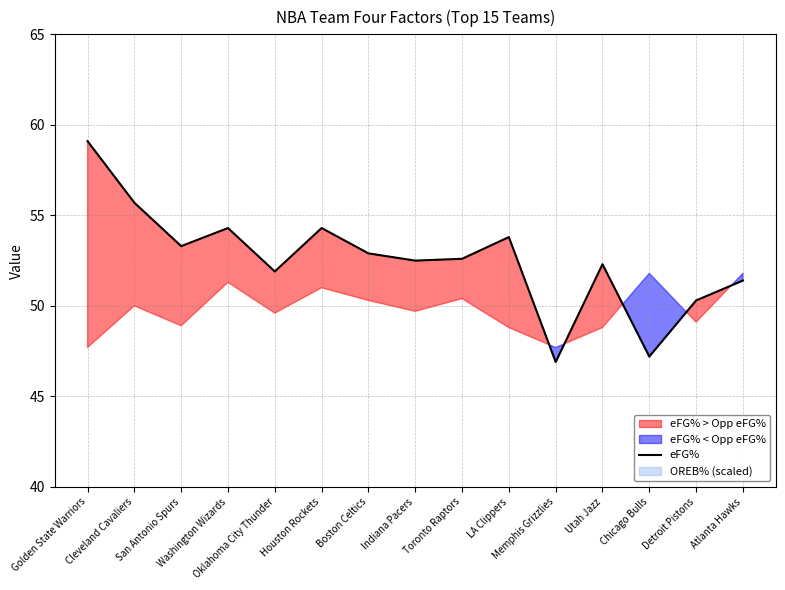

What is the change in value from Indiana Pacers to Toronto Raptors?

+0.1